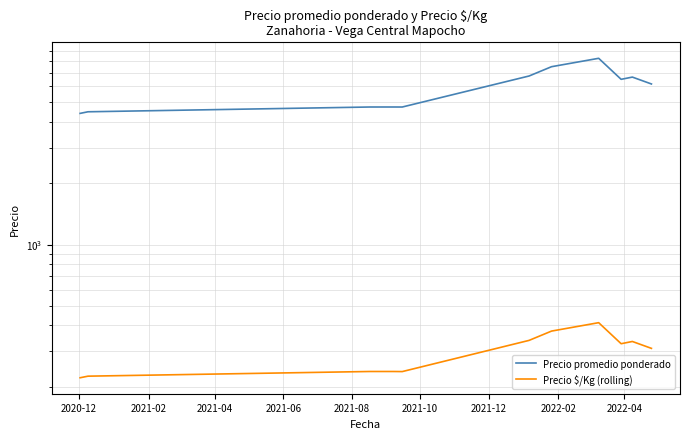

Does the chart display data point markers on the line(s)?

No